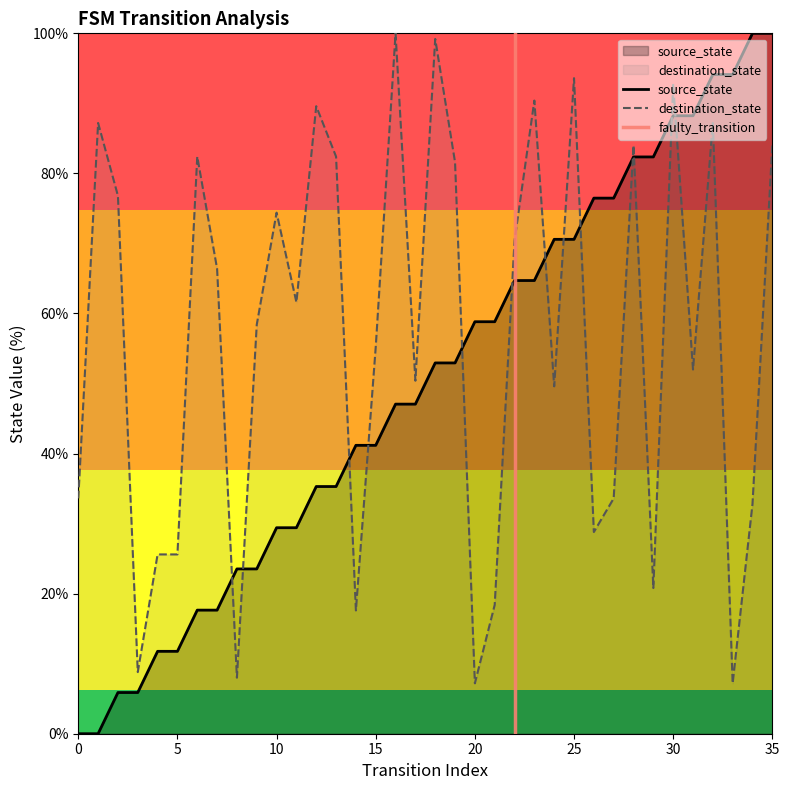

Between 16 and 26, which series saw the biggest shift?

destination_state